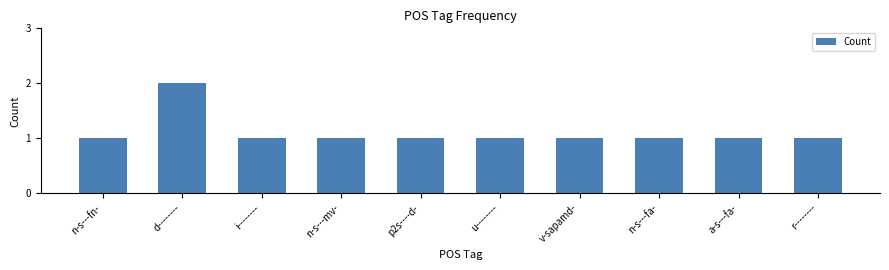

Approximately how many times larger is the value at v-sapamd- compared to n-s---mv-?

1.0